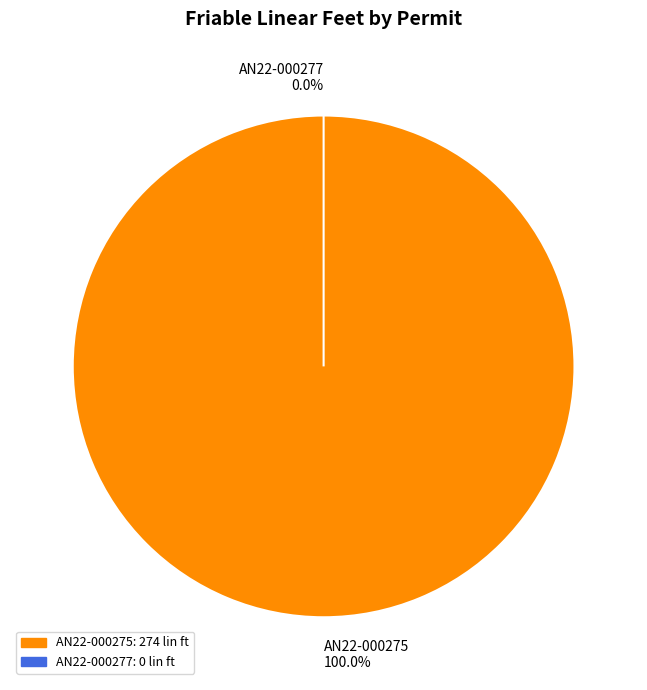

Does AN22-000277 account for over 50% of the chart?

No